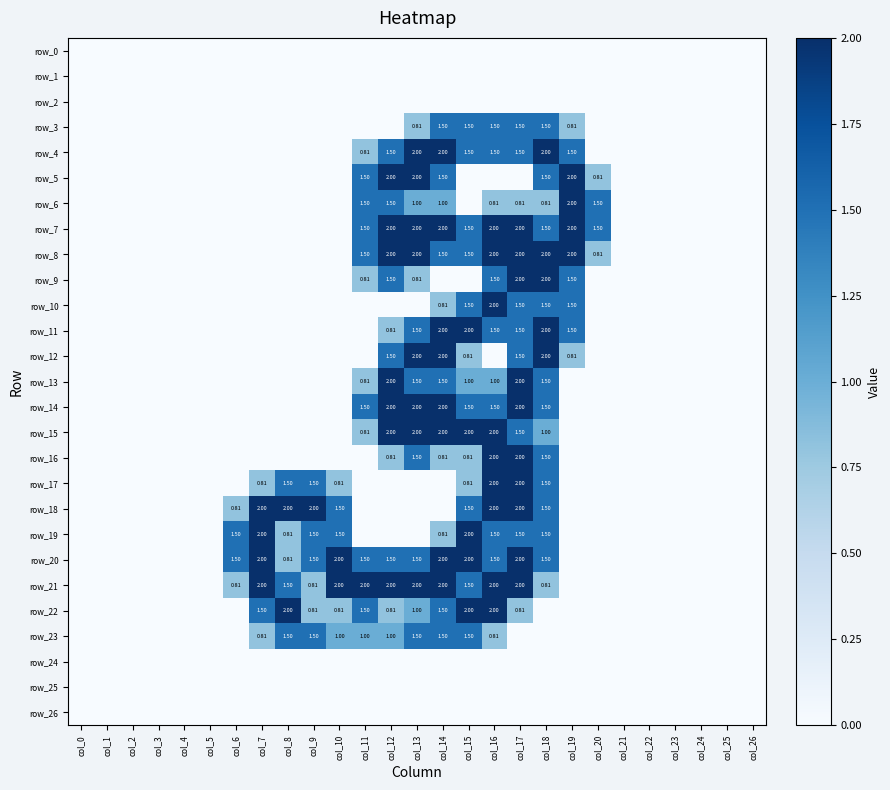

At col_24, list the series in order from largest to smallest.

row_0, row_1, row_2, row_3, row_4, row_5, row_6, row_7, row_8, row_9, row_10, row_11, row_12, row_13, row_14, row_15, row_16, row_17, row_18, row_19, row_20, row_21, row_22, row_23, row_24, row_25, row_26